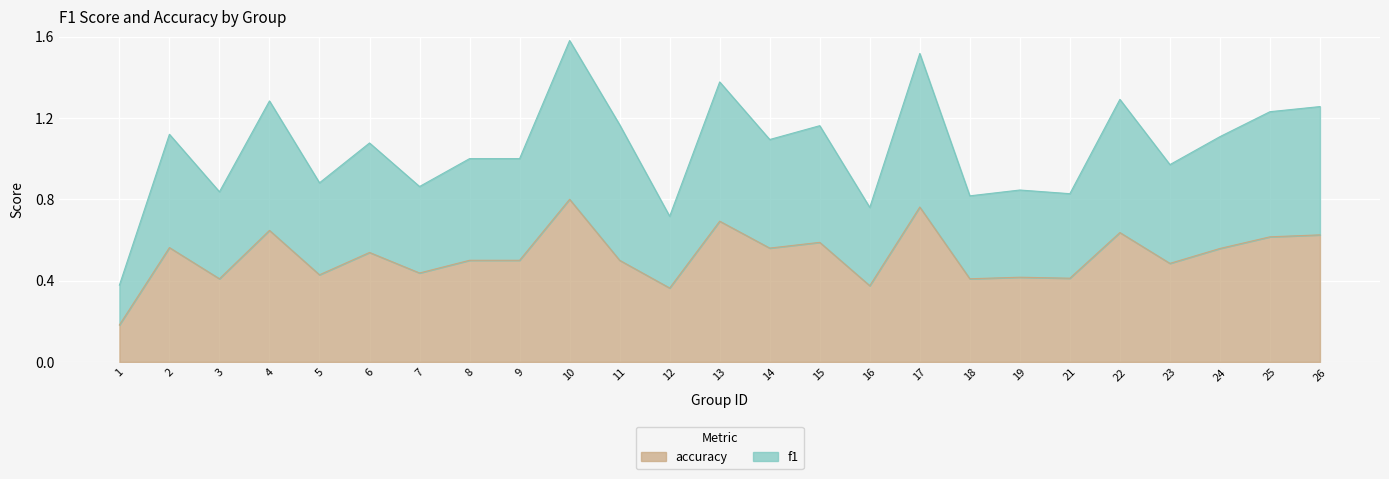

Is the value of accuracy at 21 greater than the value of f1 at 7?

No